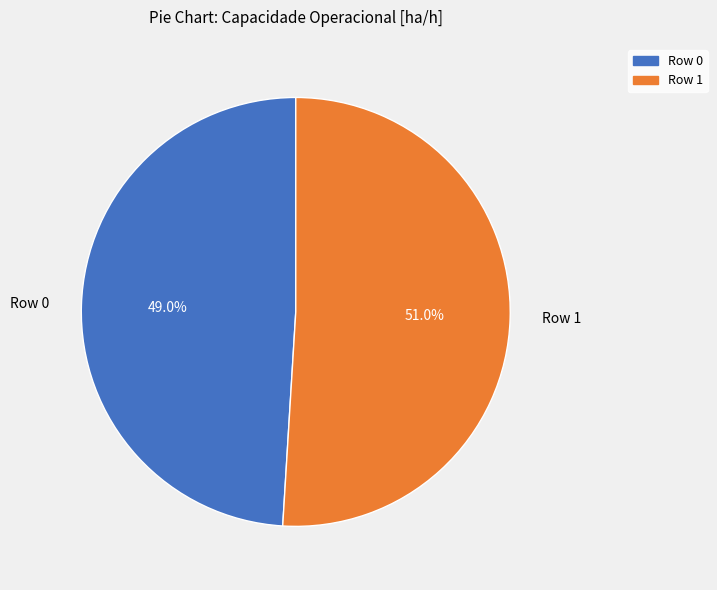

Does Row 0 account for over 50% of the chart?

No